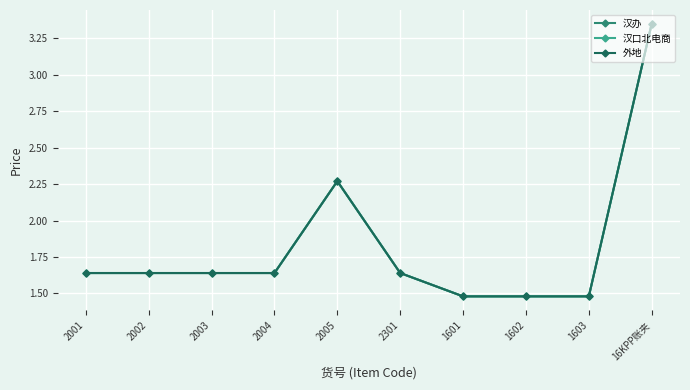

At how many categories does at least one series exceed 2?

2